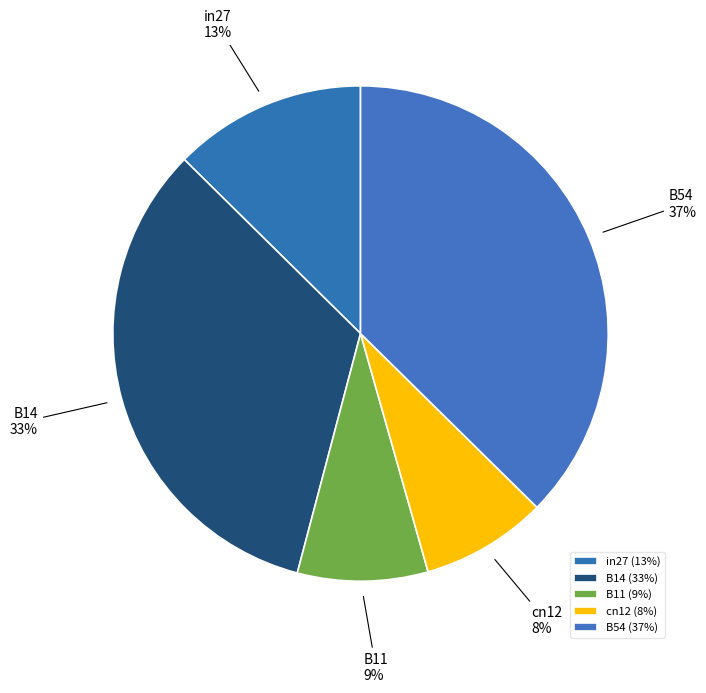

How many segments does this pie chart have?

5